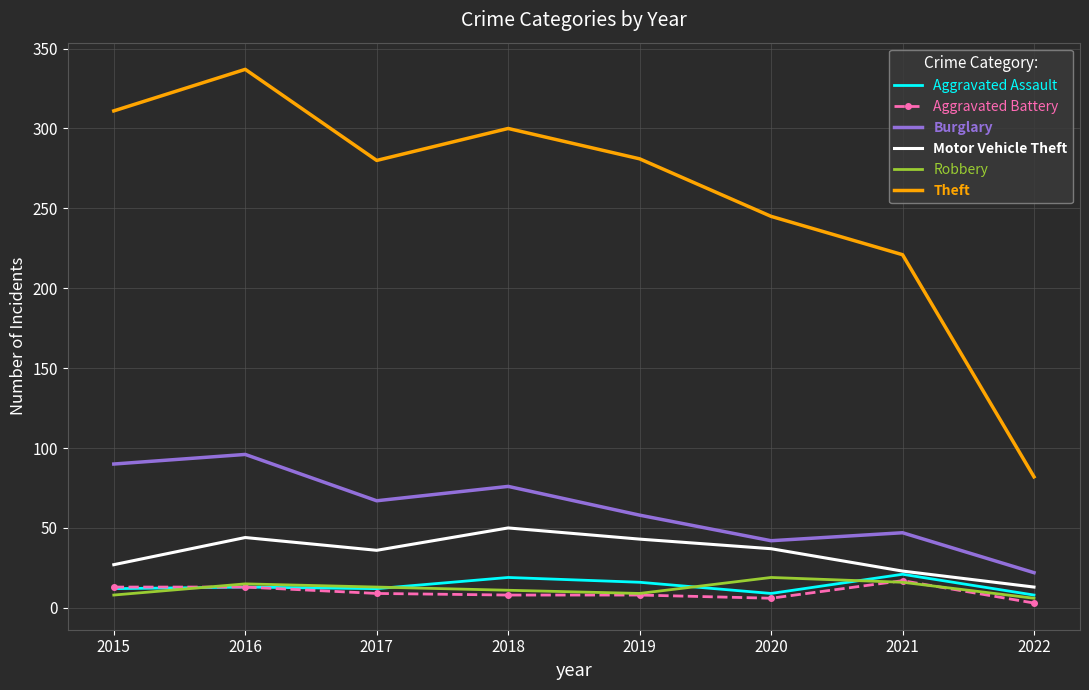

Which series has the widest spread of values?

Theft